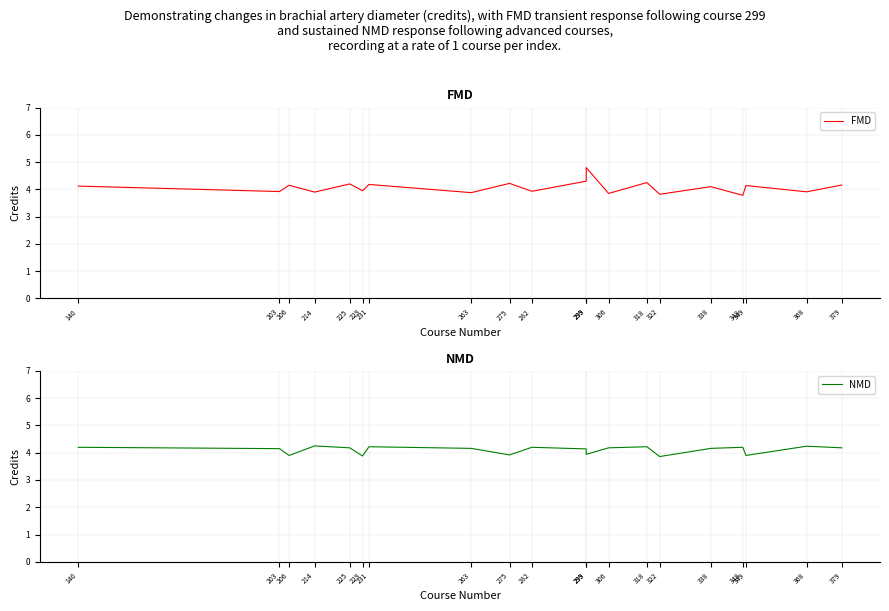

How many NMD values are between 3 and 4?

6